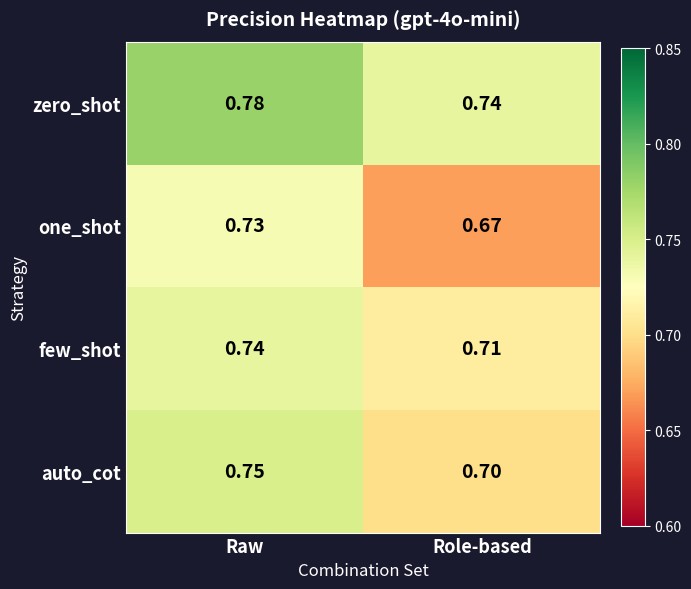

Rank the series by their maximum value, from highest to lowest.

zero_shot, auto_cot, few_shot, one_shot